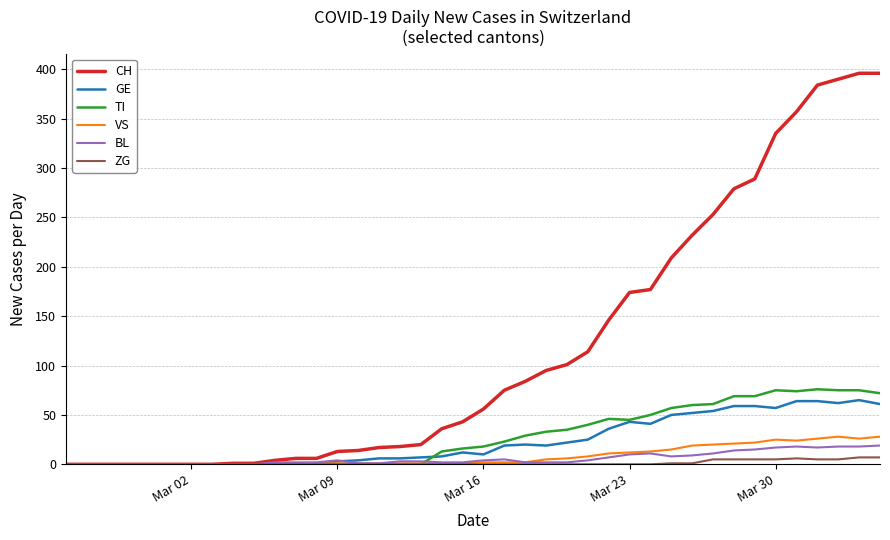

What is the average value of the TI series?

28